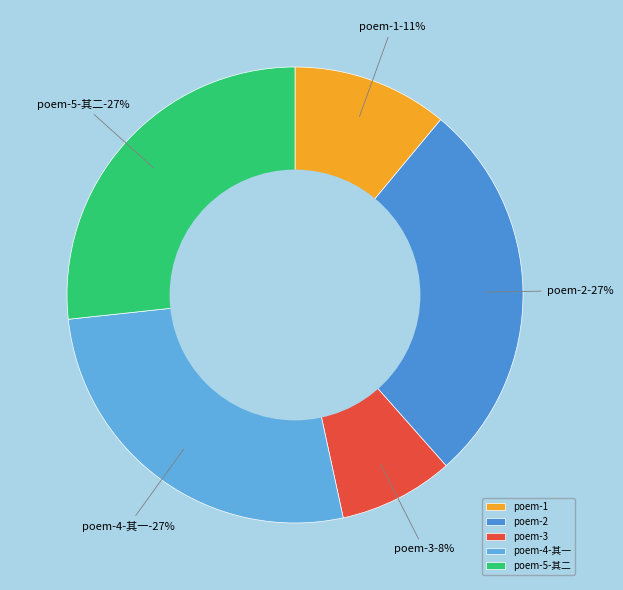

True or false: 桂林解后拜见仲古龙图吉父学士别后得两诗书怀奉寄 accounts for 8% of the total.

True